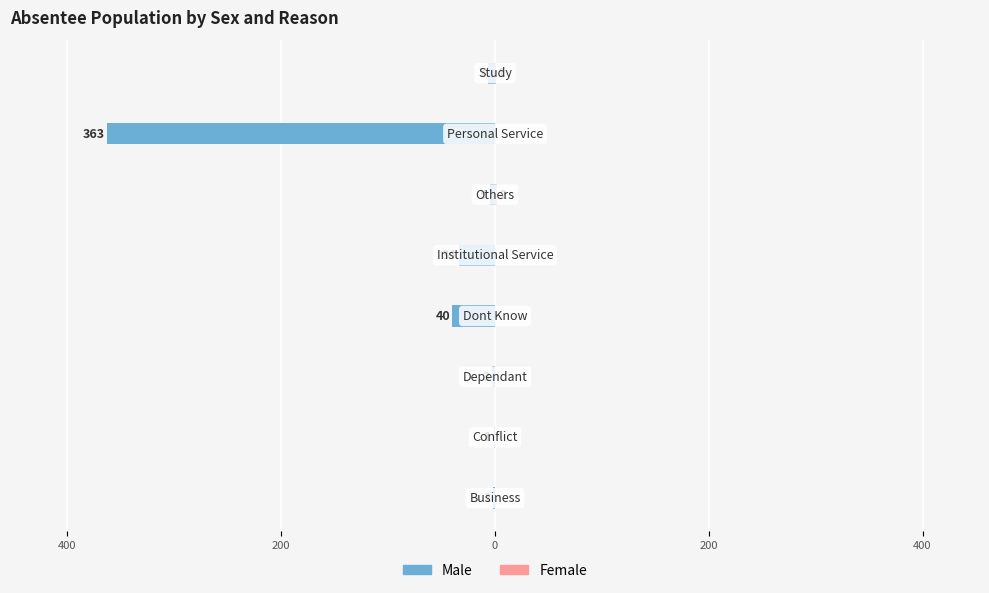

How many distinct data groups are displayed?

2